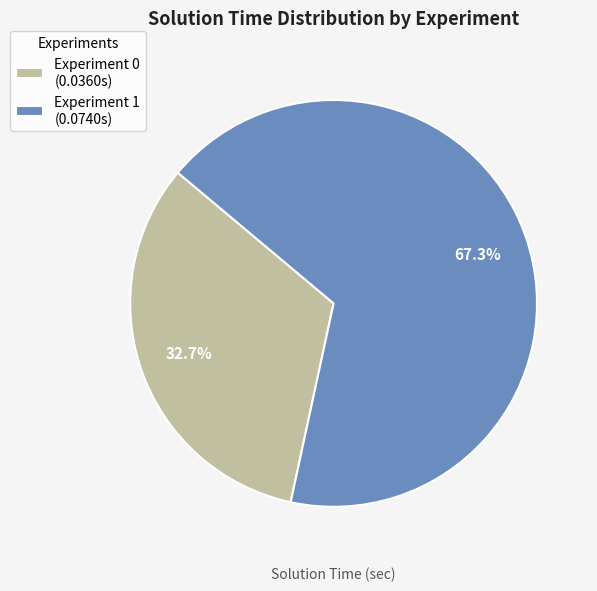

To the nearest percent, what is the difference between the largest and smallest slice percentages?

35%